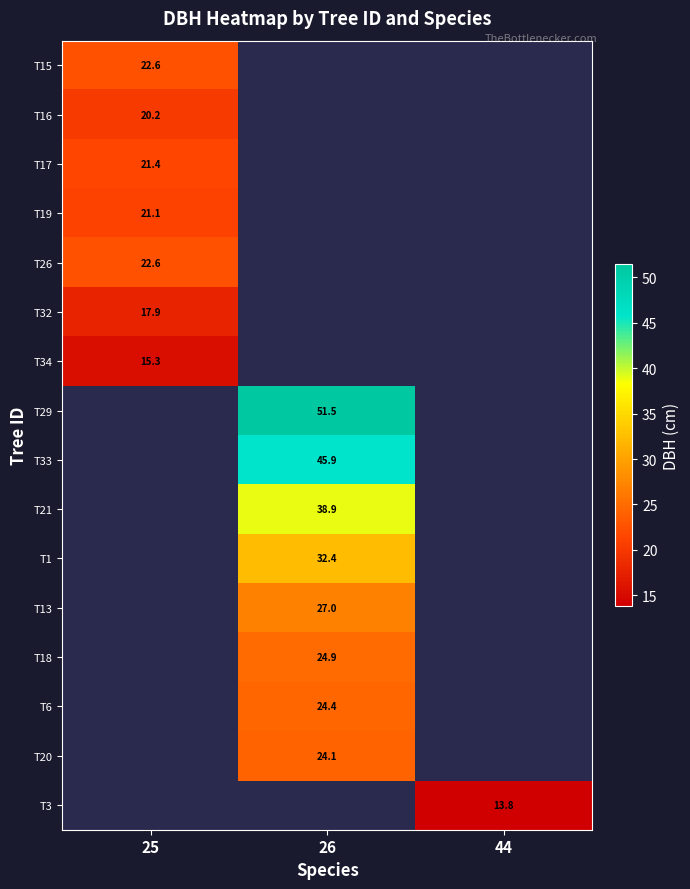

Is the value of T32 at 25 greater than the value of T19 at 25?

No